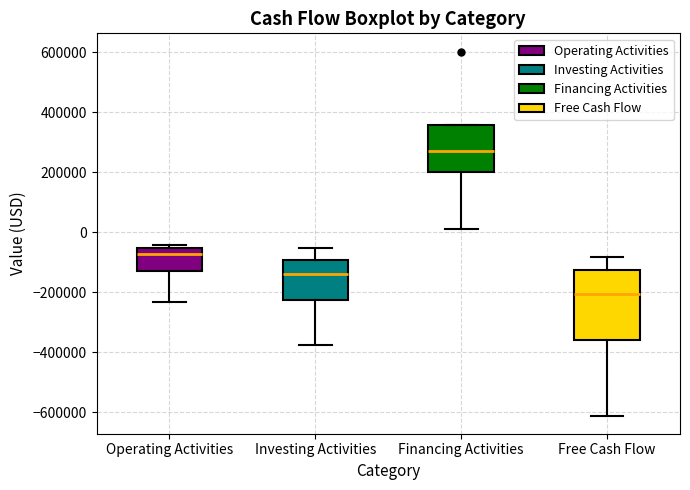

Reading left to right, read every box against the y-axis: the position of its median line, the range the box covers, and the ends of its whiskers. The values are not printed on the chart, so give them approximately, as read against the axis.

Operating Activities: median -80000, box -120000 to -60000, whiskers -240000 to -40000
Investing Activities: median -140000, box -220000 to -100000, whiskers -380000 to -60000
Financing Activities: median 280000, box 200000 to 360000, whiskers 20000 to 360000
Free Cash Flow: median -200000, box -360000 to -120000, whiskers -620000 to -80000